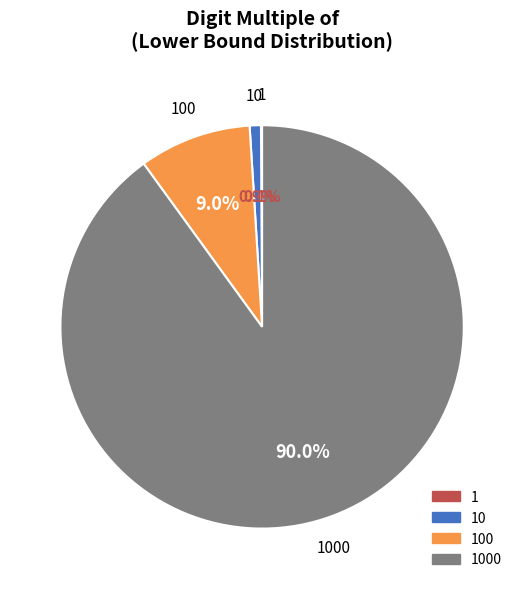

Does any single category account for the majority?

Yes